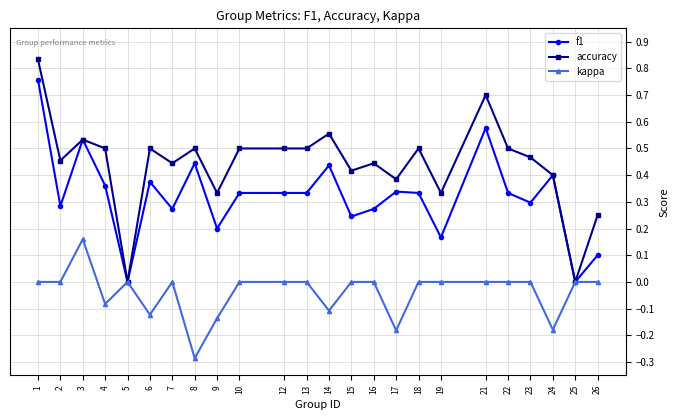

How many lines are shown in the chart?

3